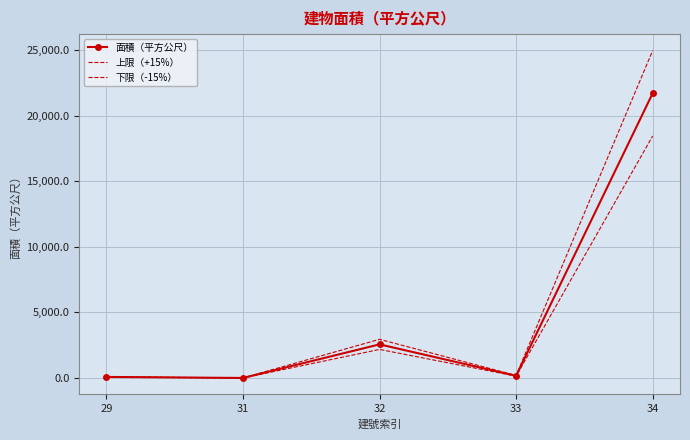

What is the average value of the 下限（-15%） series?

4172.6